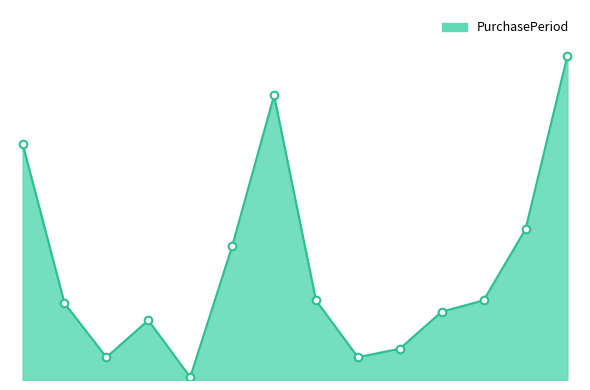

Is this an area chart (filled region under the line)?

Yes